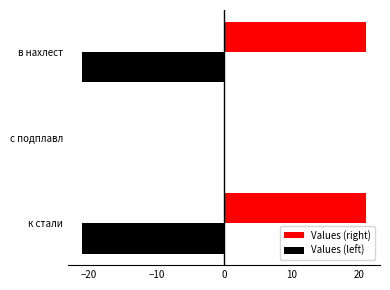

What is the maximum value for Values (right)?

21